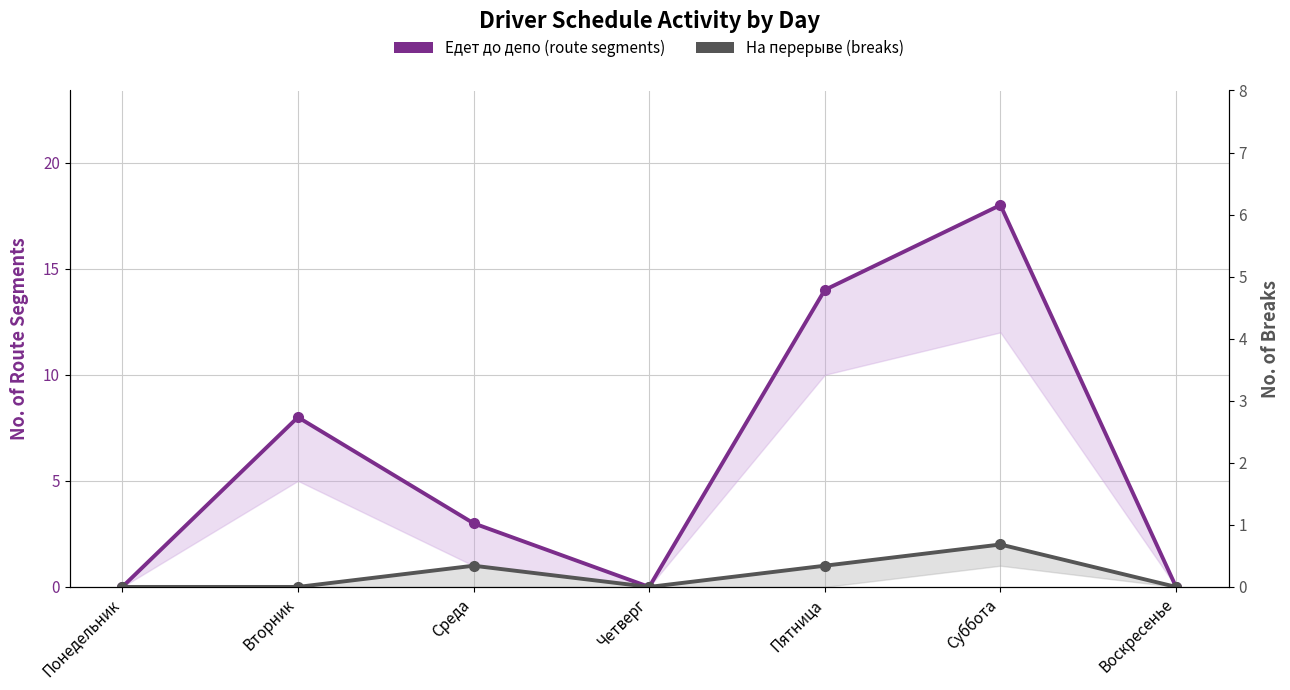

Which category has the highest value in the Едет до депо series?

Суббота